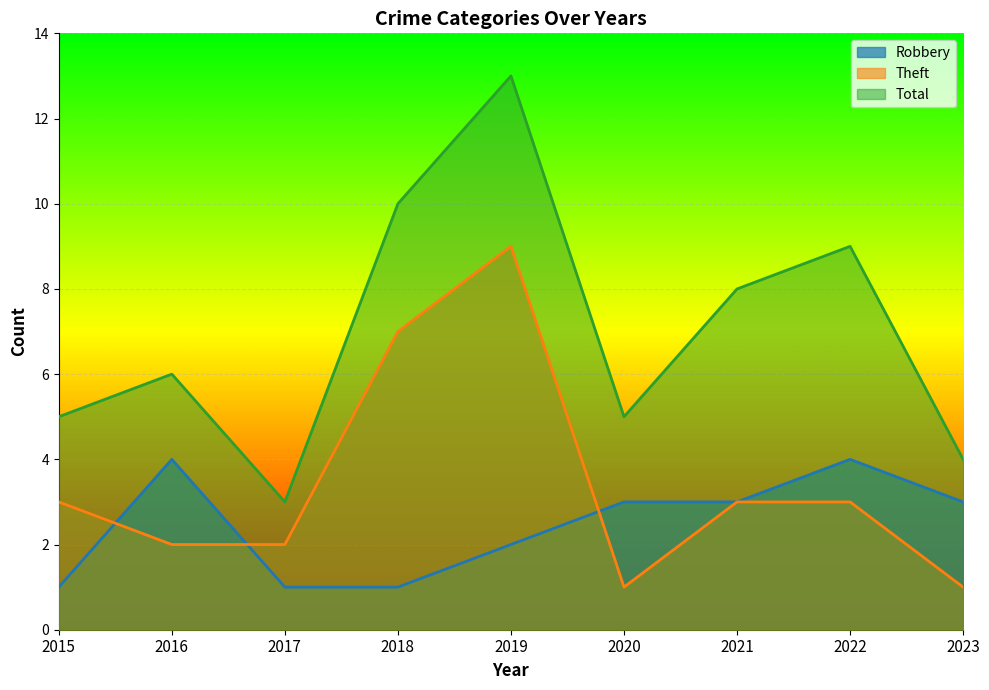

At 2018, list the series in order from largest to smallest.

Total, Theft, Robbery